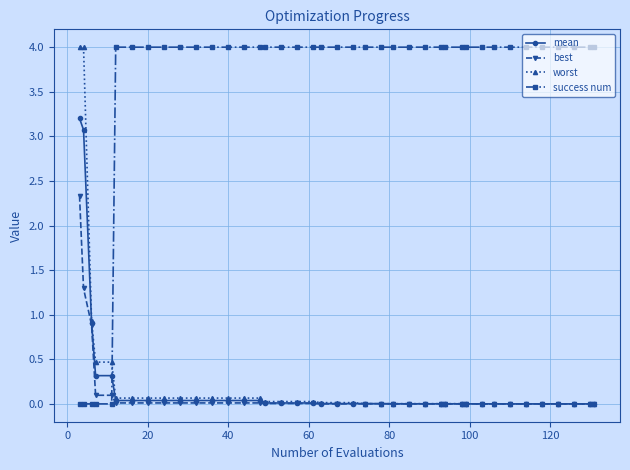

Which series has the largest total across all categories?

success num